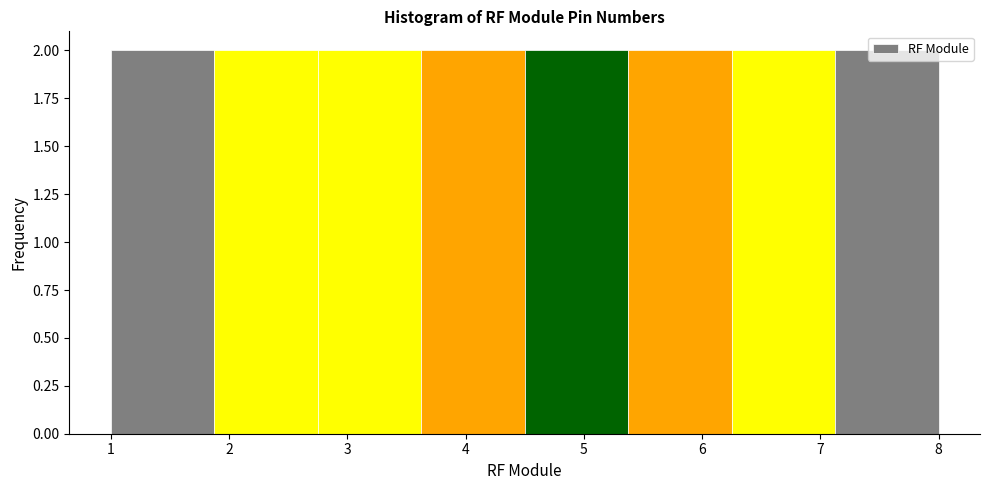

Reading left to right, list every bar in this chart as the range it spans on the x-axis followed by its height. Neither the bar edges nor the heights are printed on the chart, so give them approximately, as read against the axes.

1.0 to 1.9: 2
1.9 to 2.8: 2
2.8 to 3.6: 2
3.6 to 4.5: 2
4.5 to 5.4: 2
5.4 to 6.3: 2
6.3 to 7.1: 2
7.1 to 8.0: 2